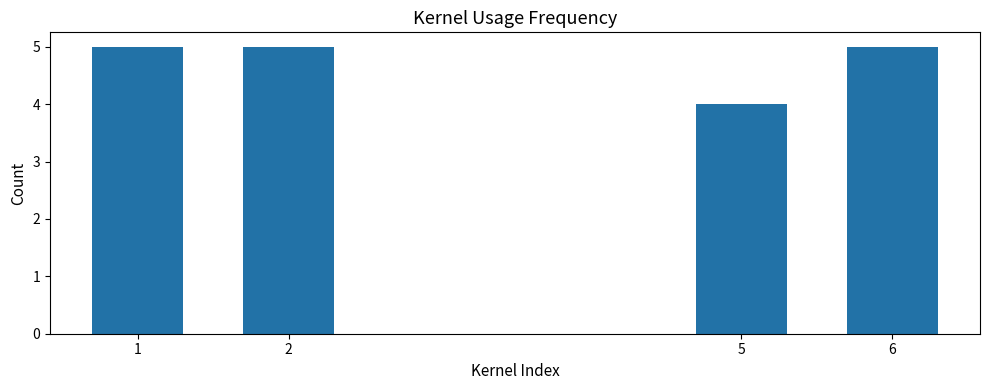

Is it true that the value at 5 is 1?

False